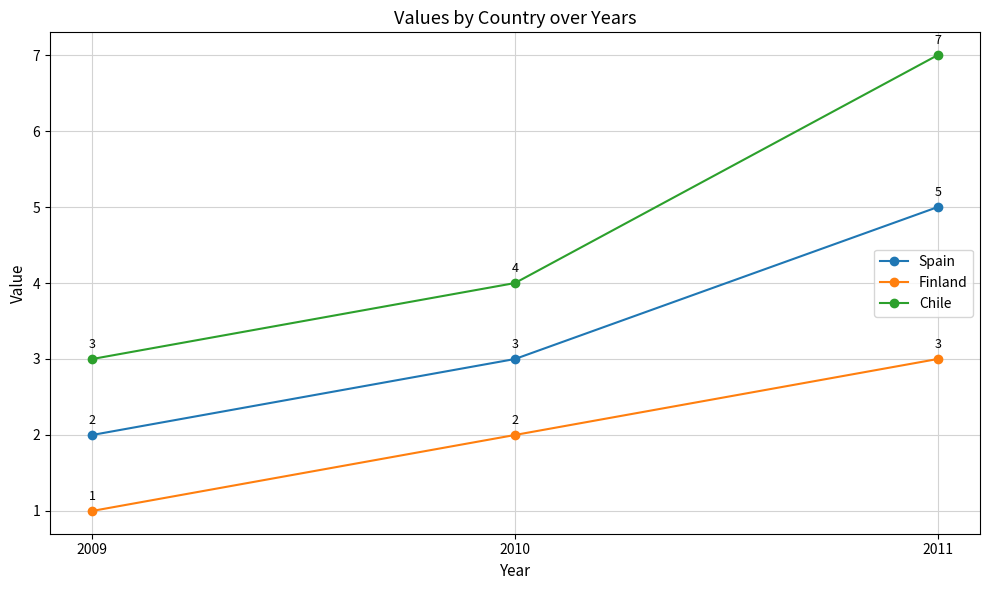

Reading left to right, list all the values displayed in this chart.

Spain: 2	3	5
Finland: 1	2	3
Chile: 3	4	7